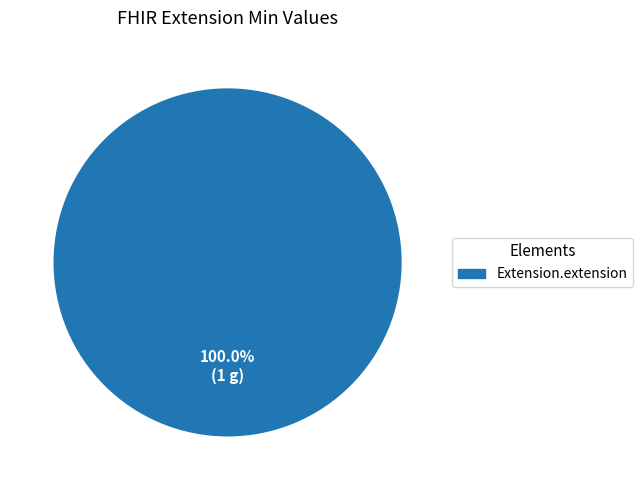

Is there any slice that represents more than half of the pie?

Yes